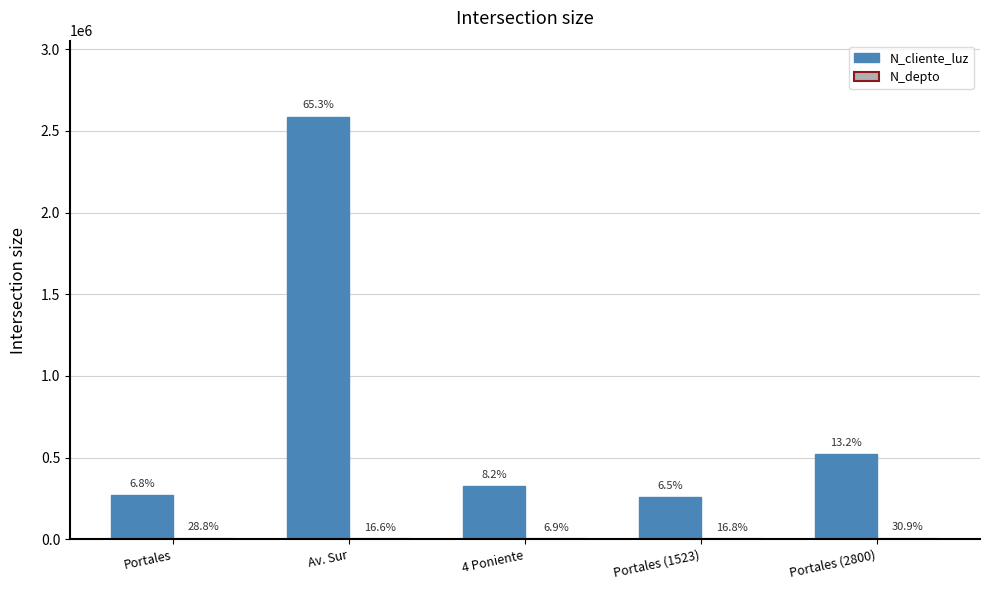

What is the smallest value displayed?

630